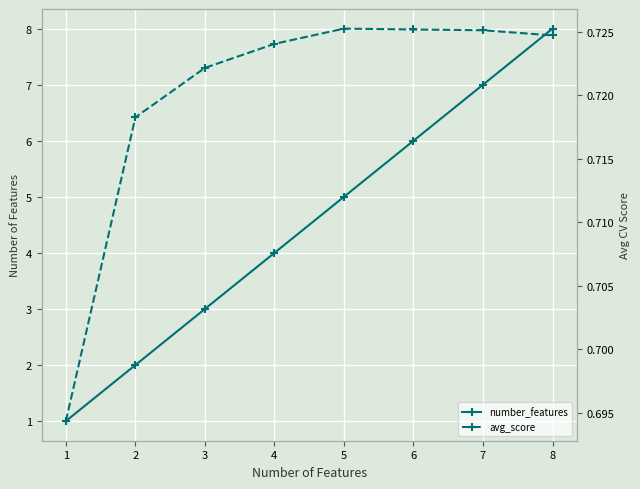

What is the value of the number_features point at the 2nd from the left?

2.0